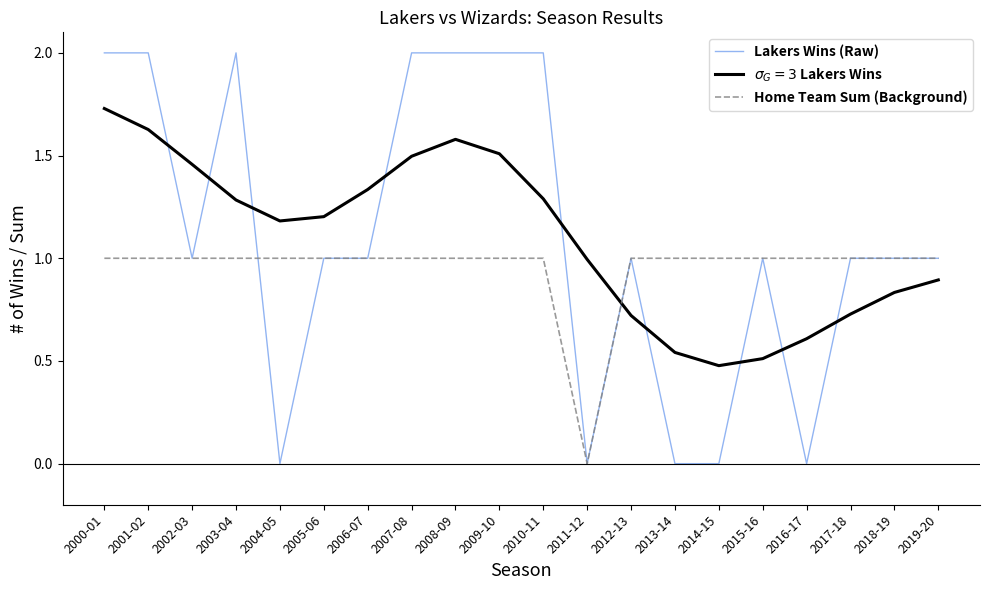

What is the difference between the second highest and minimum values in the Home Team Sum (Background) series?

1.0